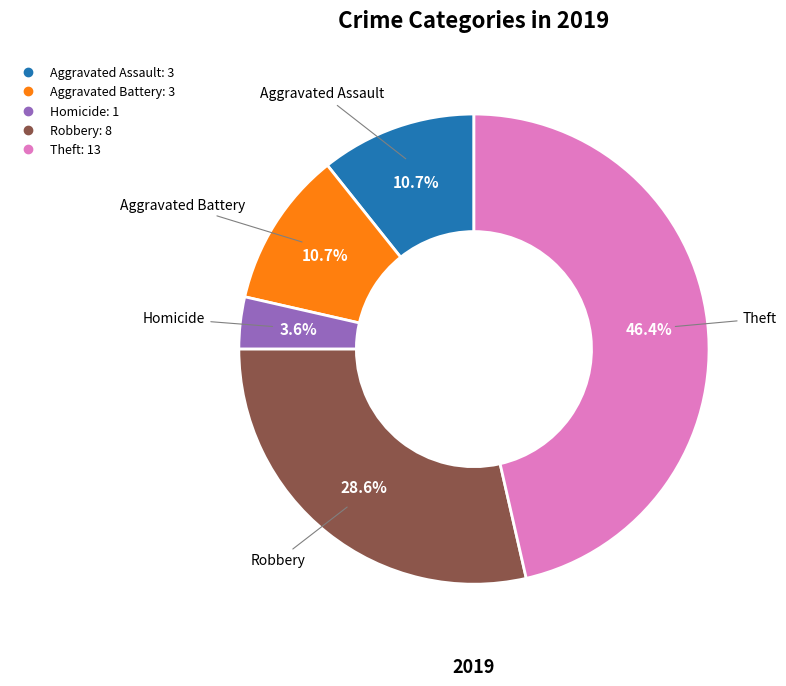

How many slices are in this pie chart?

5